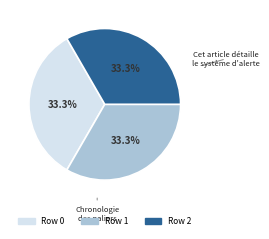

Combined, do Paliers d'alerte et d'interventions and Chronologie des paliers account for over 50%?

Yes